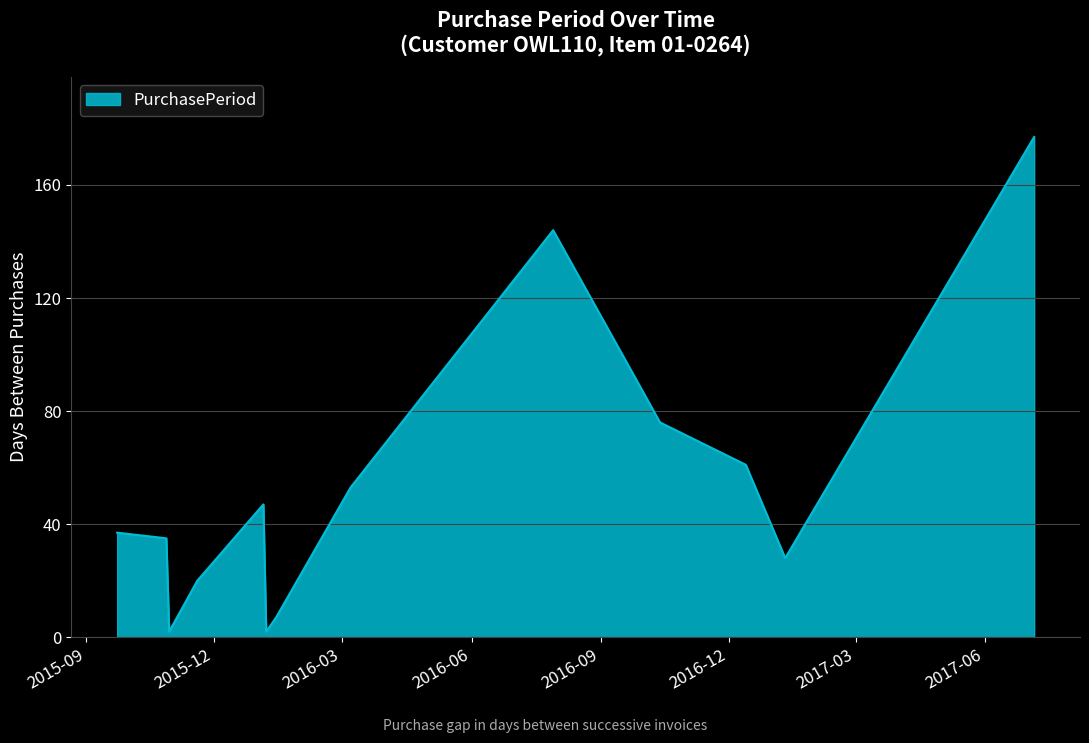

What is the difference between the maximum and minimum values?

175